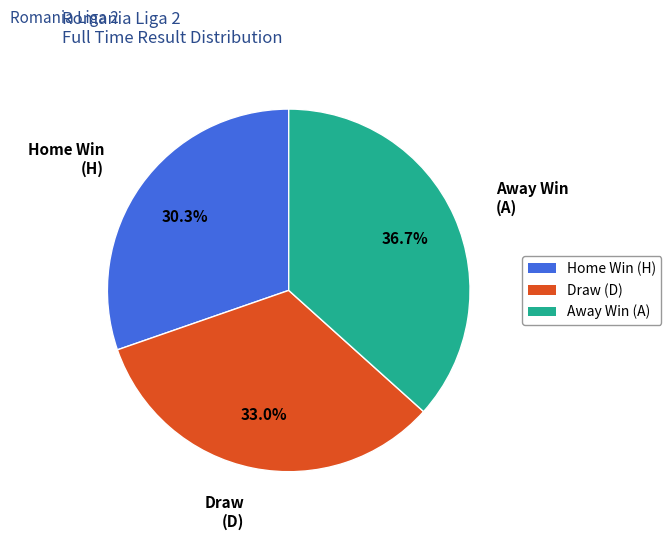

What percentage do Away Win (A) and Home Win (H) together represent?

67.0%